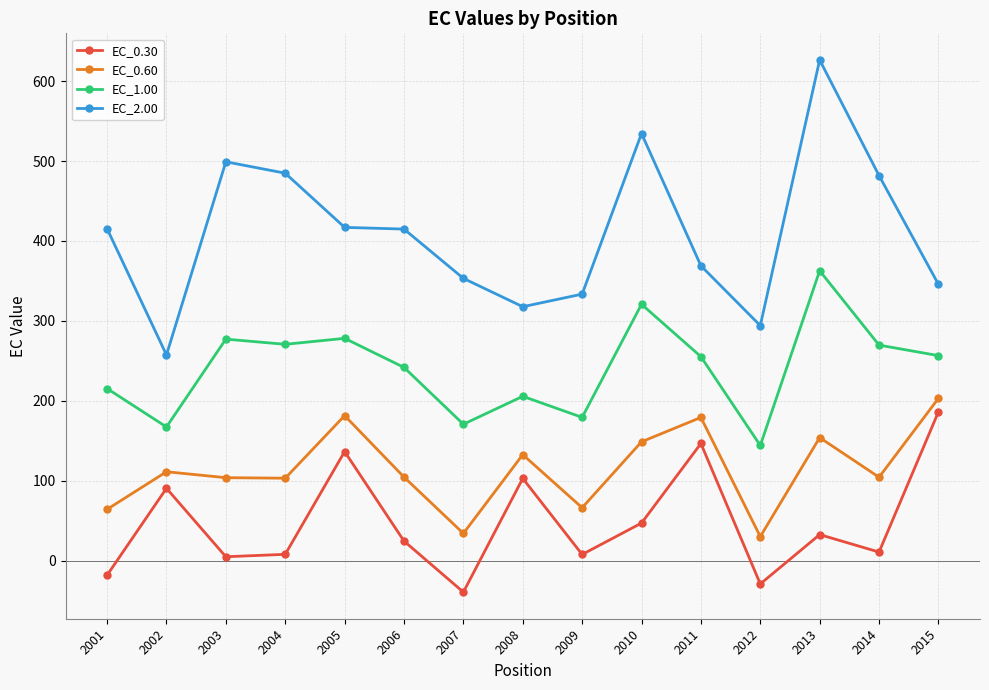

How many interior local peaks does the EC_0.30 series have?

5